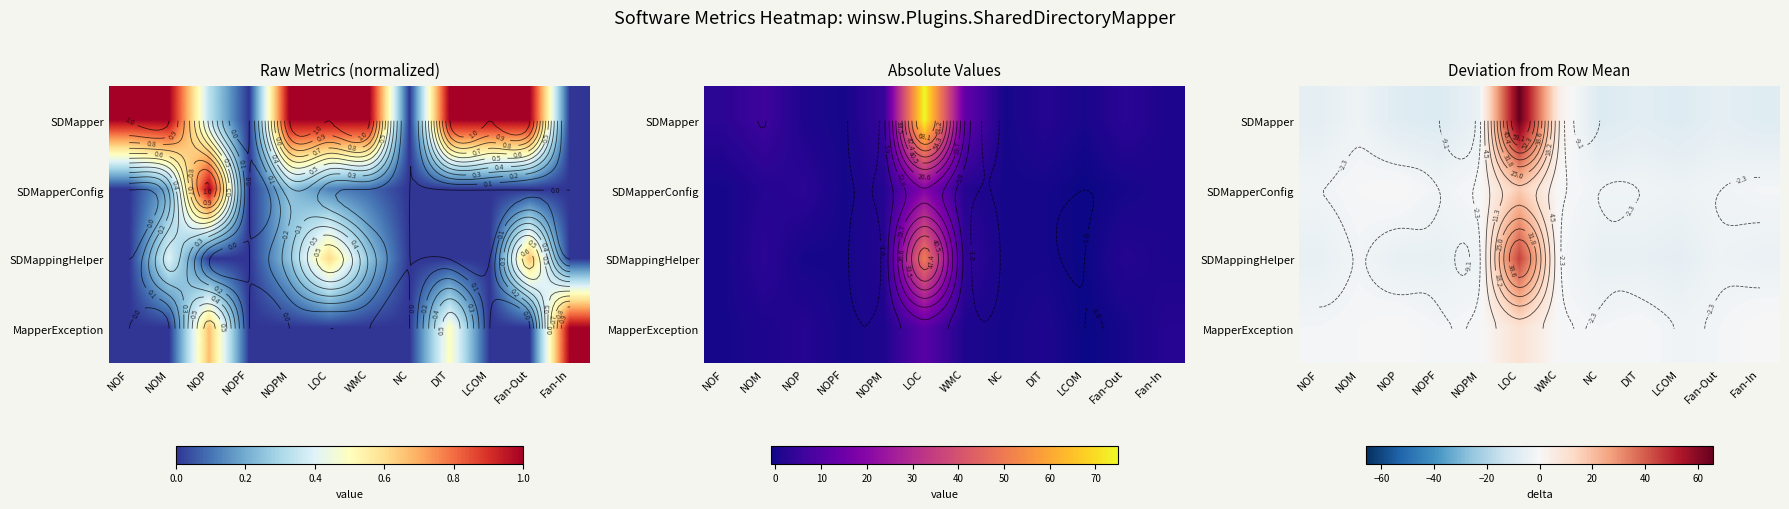

What is the total value across all series at NOPM?

-8.0